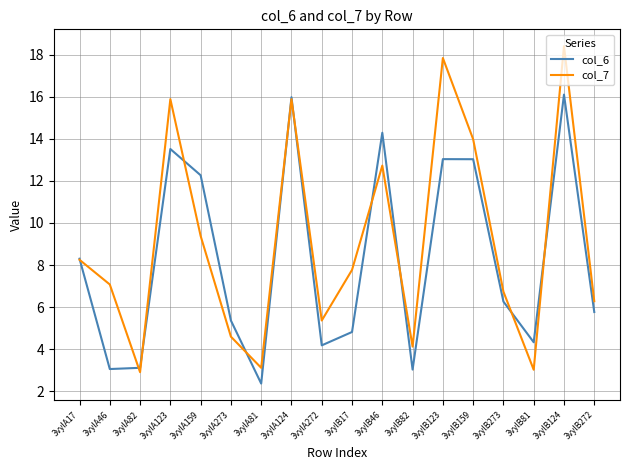

At which category does the chart reach its minimum across all series?

3vylA81